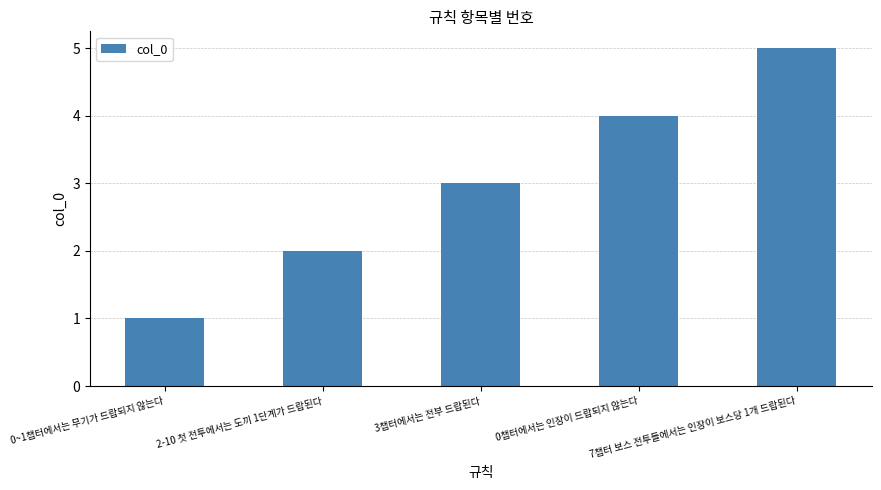

Is it true that the value at 2-10 첫 전투에서는 도끼 1단계가 드랍된다 is 2?

True